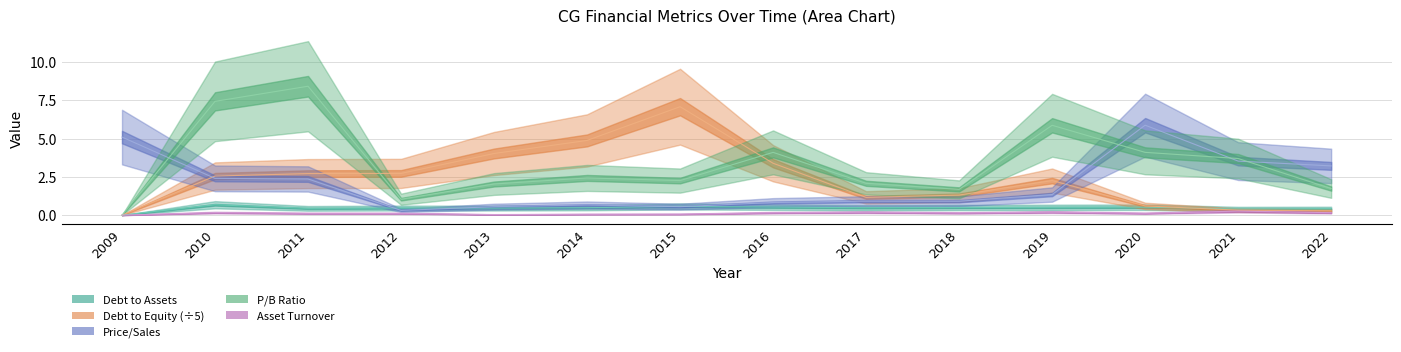

How many interior local peaks does the assetTurnover series have?

4